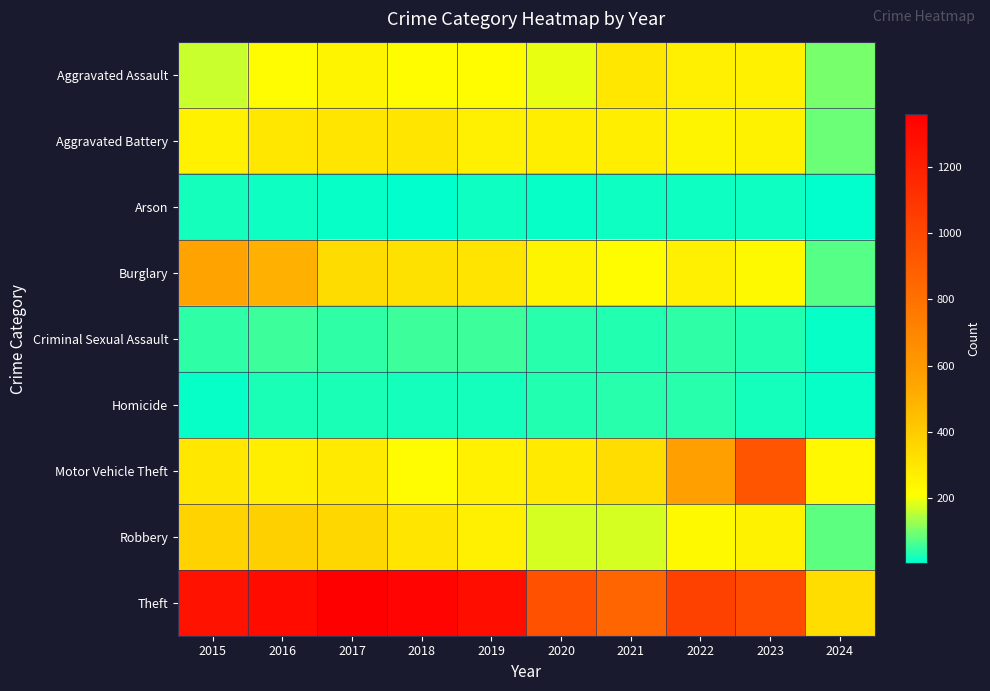

Reading right to left, what are all the values shown in this chart?

Aggravated Assault: 2024=100	2023=259	2022=264	2021=295	2020=192	2019=220	2018=220	2017=251	2016=225	2015=164
Aggravated Battery: 2024=89	2023=252	2022=249	2021=270	2020=268	2019=267	2018=302	2017=303	2016=298	2015=259
Arson: 2024=3	2023=15	2022=15	2021=18	2020=12	2019=16	2018=8	2017=12	2016=14	2015=22
Burglary: 2024=74	2023=226	2022=263	2021=220	2020=250	2019=308	2018=319	2017=339	2016=505	2015=552
Criminal Sexual Assault: 2024=12	2023=33	2022=45	2021=33	2020=40	2019=55	2018=51	2017=41	2016=51	2015=43
Homicide: 2024=13	2023=22	2022=35	2021=38	2020=34	2019=21	2018=23	2017=27	2016=28	2015=13
Motor Vehicle Theft: 2024=232	2023=945	2022=569	2021=332	2020=287	2019=262	2018=225	2017=285	2016=272	2015=299
Robbery: 2024=80	2023=257	2022=227	2021=175	2020=174	2019=263	2018=302	2017=356	2016=381	2015=372
Theft: 2024=333	2023=983	2022=1032	2021=856	2020=954	2019=1288	2018=1337	2017=1359	2016=1297	2015=1263